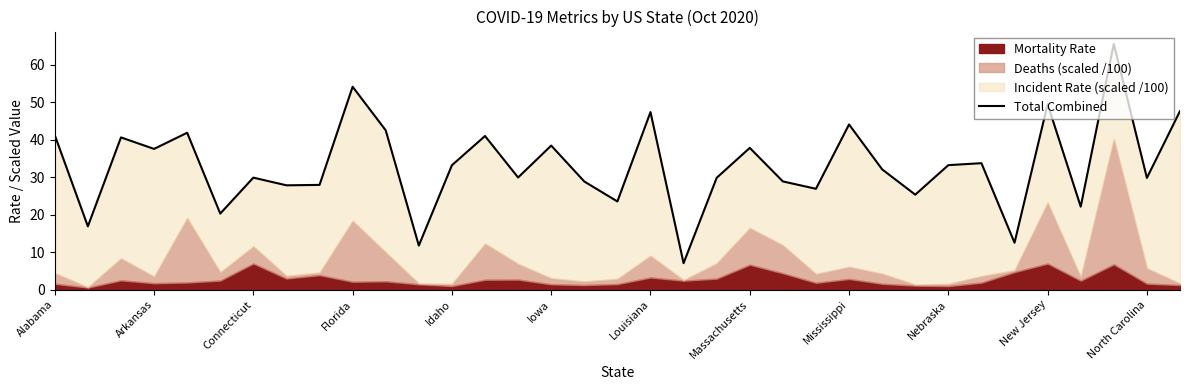

What is the greatest value displayed?

65.6